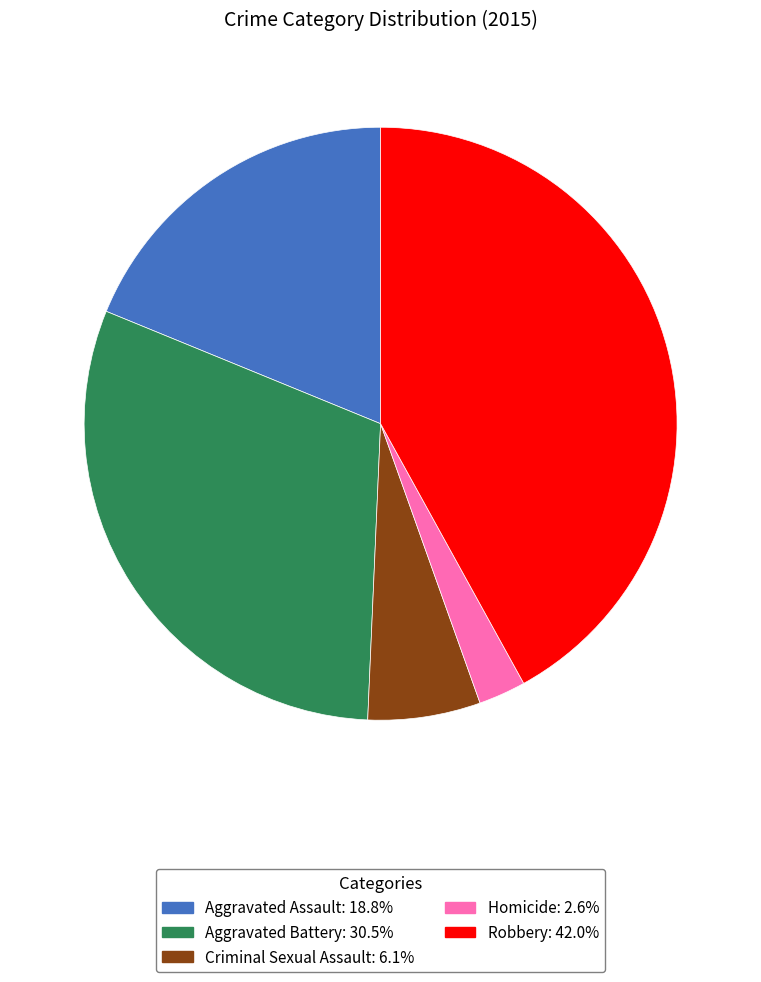

Is it true that Aggravated Assault is 13% of the pie?

False